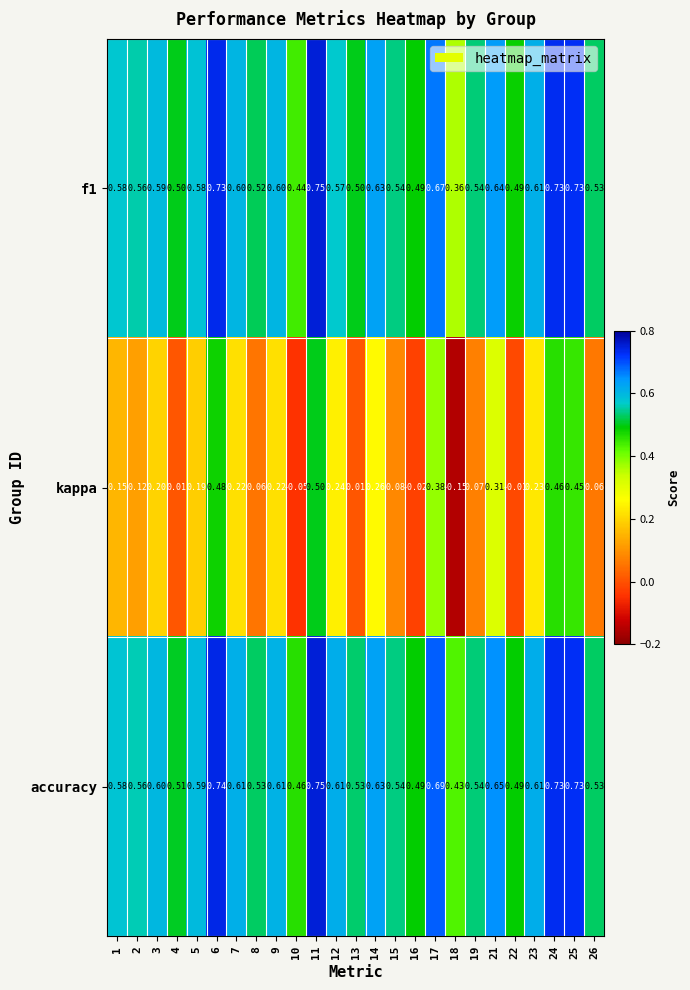

Which series has the widest spread of values?

kappa